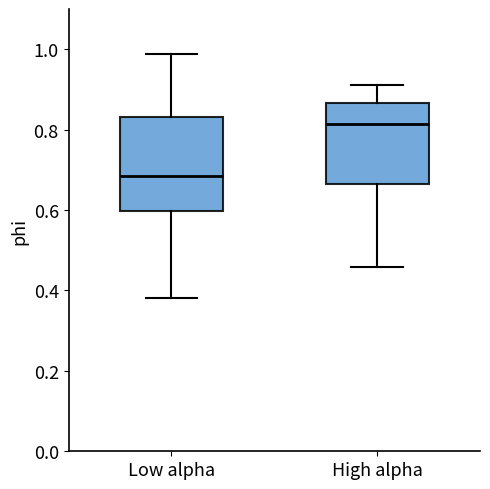

Where does the median line of the box for High alpha sit on the y-axis? The values are not printed on the chart, so give them approximately, as read against the axis.

0.82